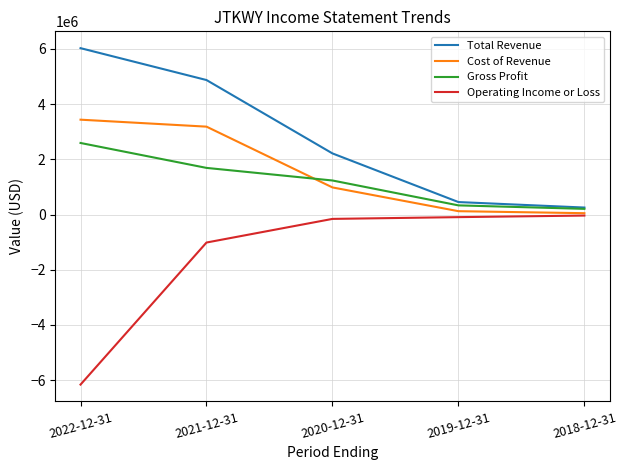

At 2020-12-31, list the series in order from smallest to largest.

Operating Income or Loss, Cost of Revenue, Gross Profit, Total Revenue